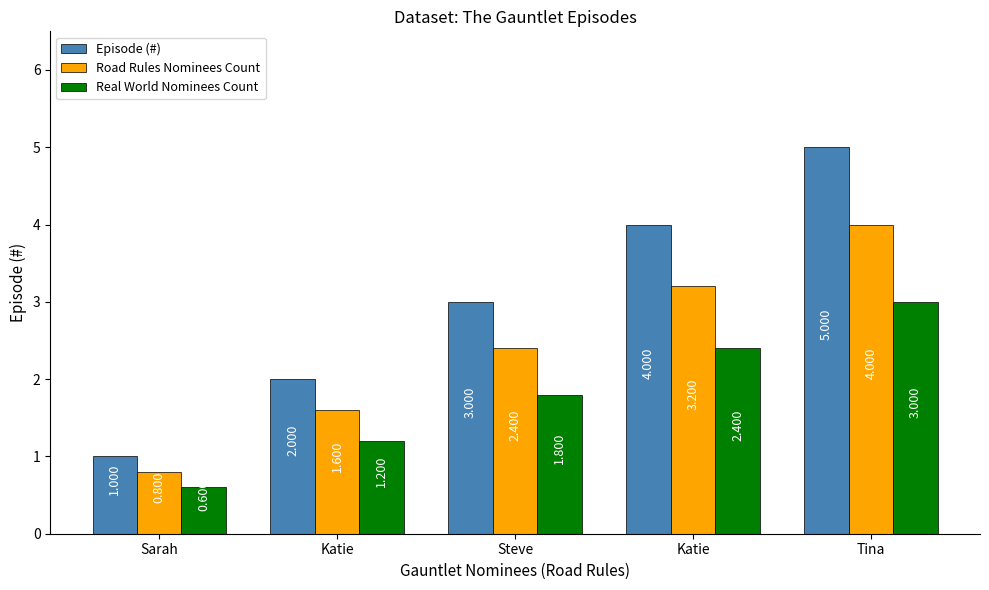

At which label is Road Rules Nominees Count closest to 2?

Katie